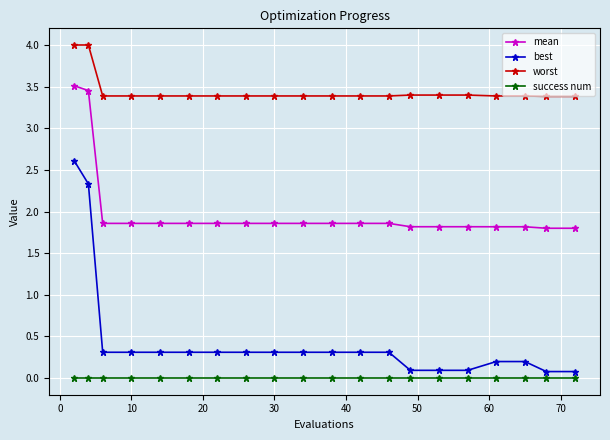

At how many categories does at least one series exceed 1?

20